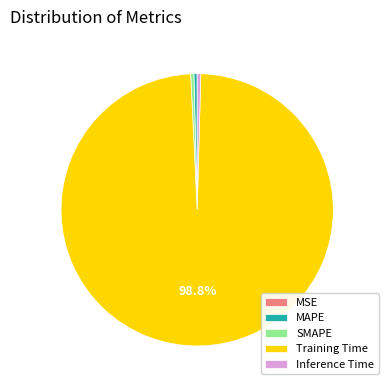

Between Training Time and SMAPE, which is larger?

Training Time